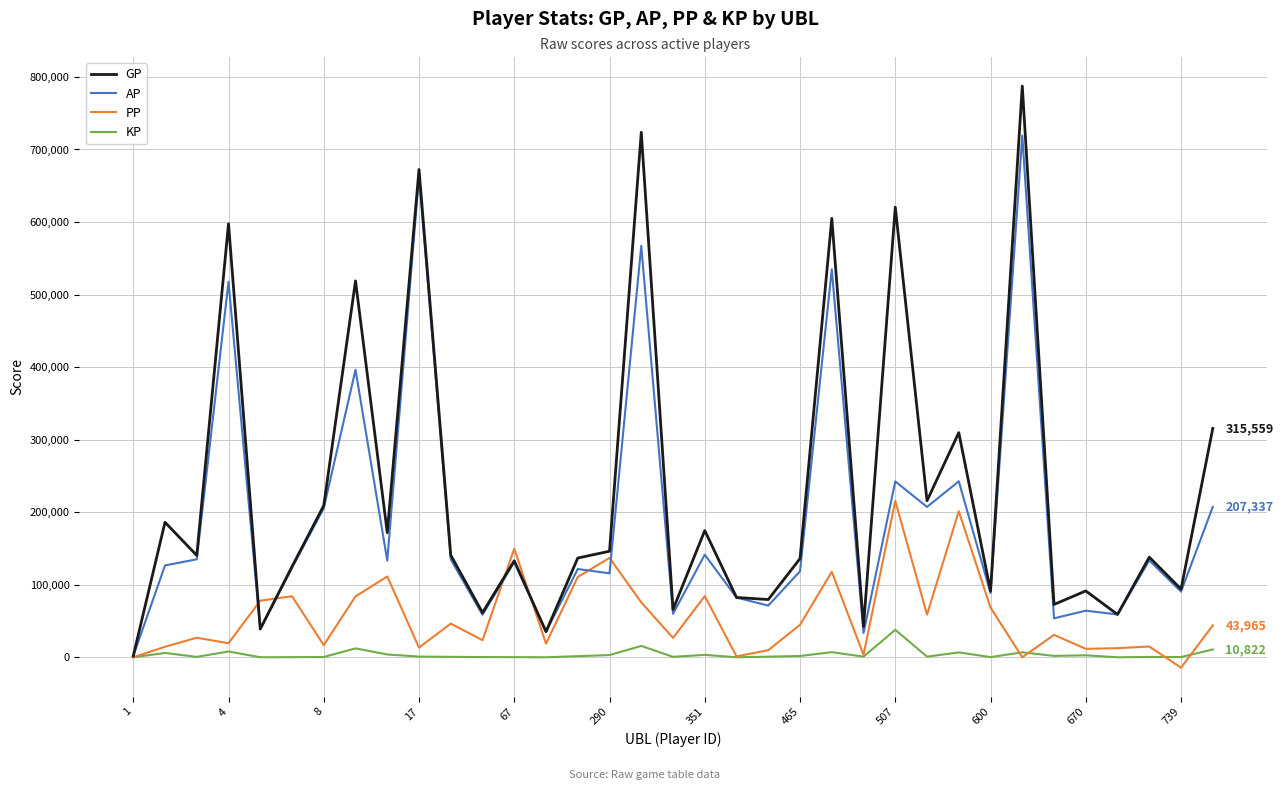

Which series has the largest total across all categories?

GP